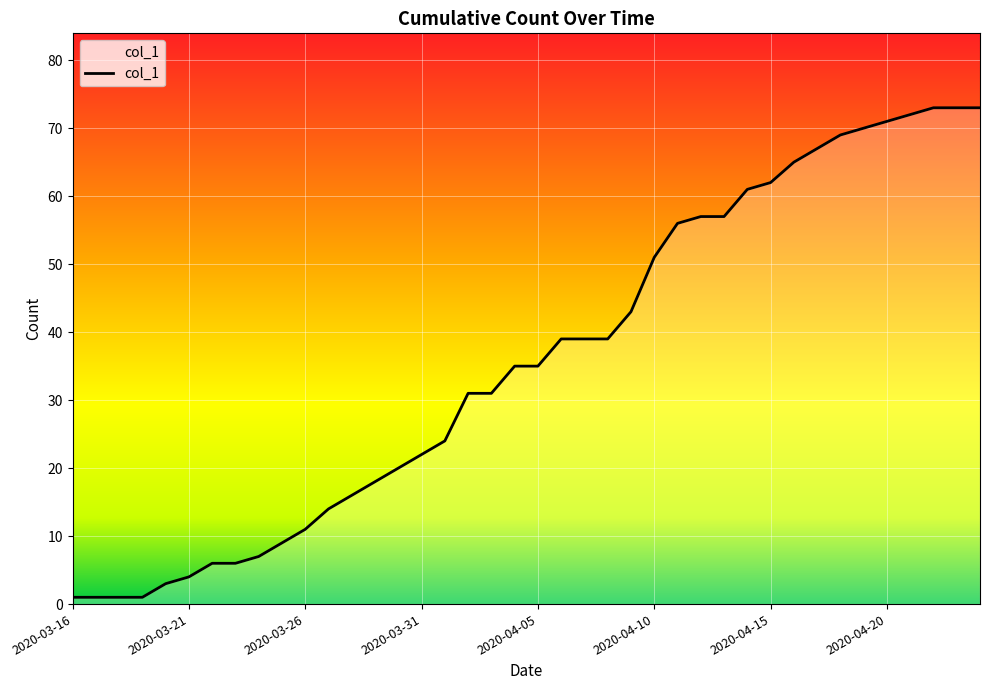

Is this an area chart (filled region under the line)?

Yes